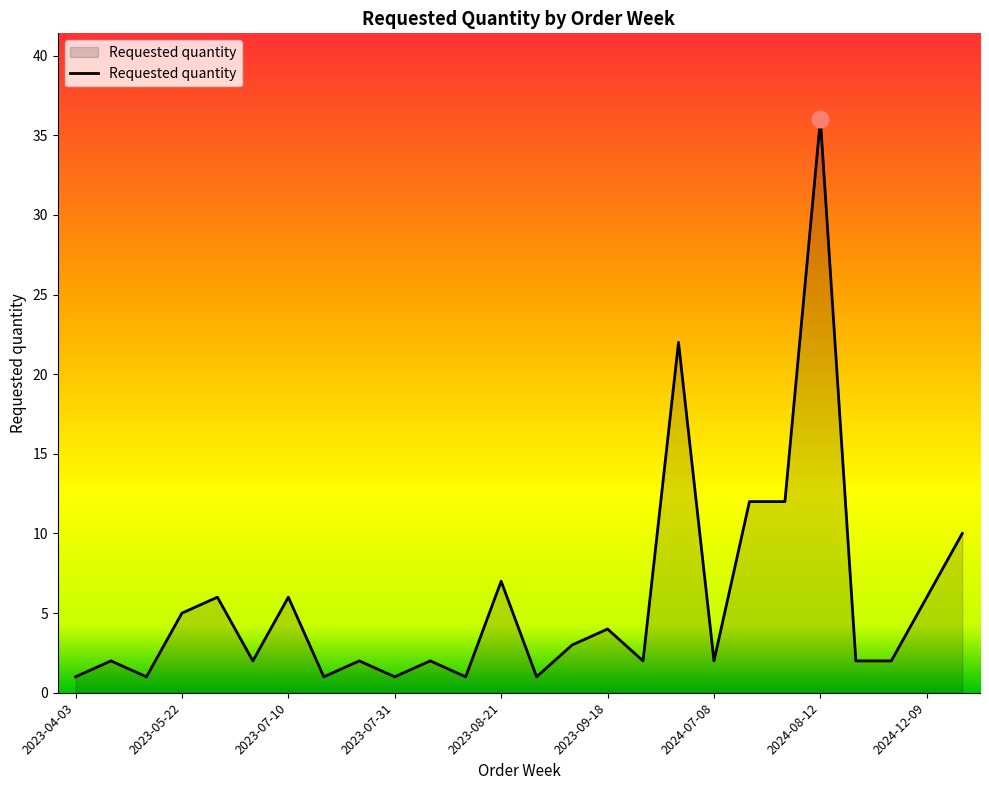

What is the difference between the maximum and minimum values?

35